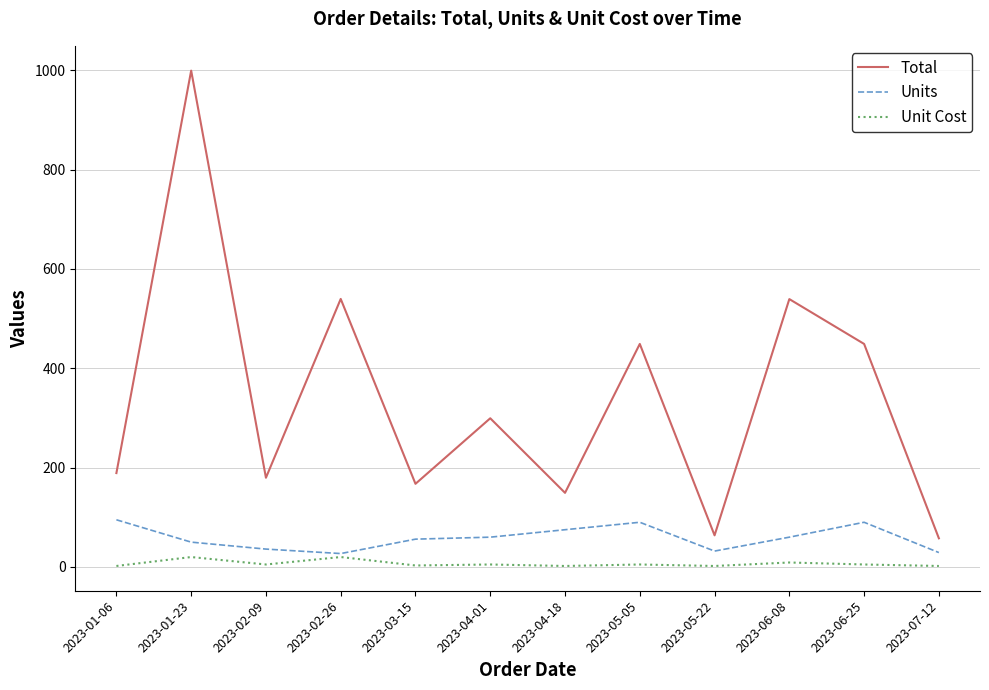

List the series in order of their peak value, lowest first.

Unit Cost, Units, Total